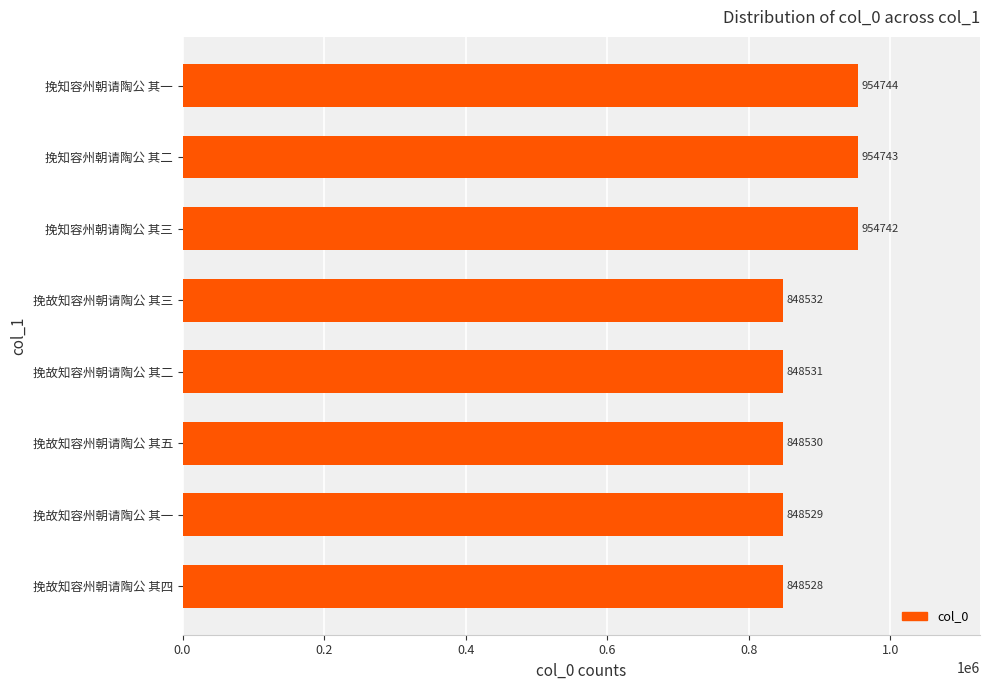

Reading bottom to top, list all the values displayed in this chart.

848528	848529	848530	848531	848532	954742	954743	954744